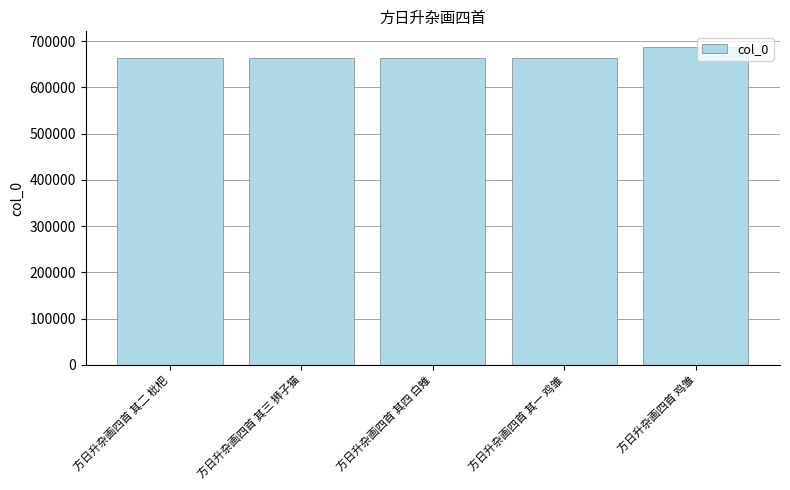

How many categories are shown in the chart?

5